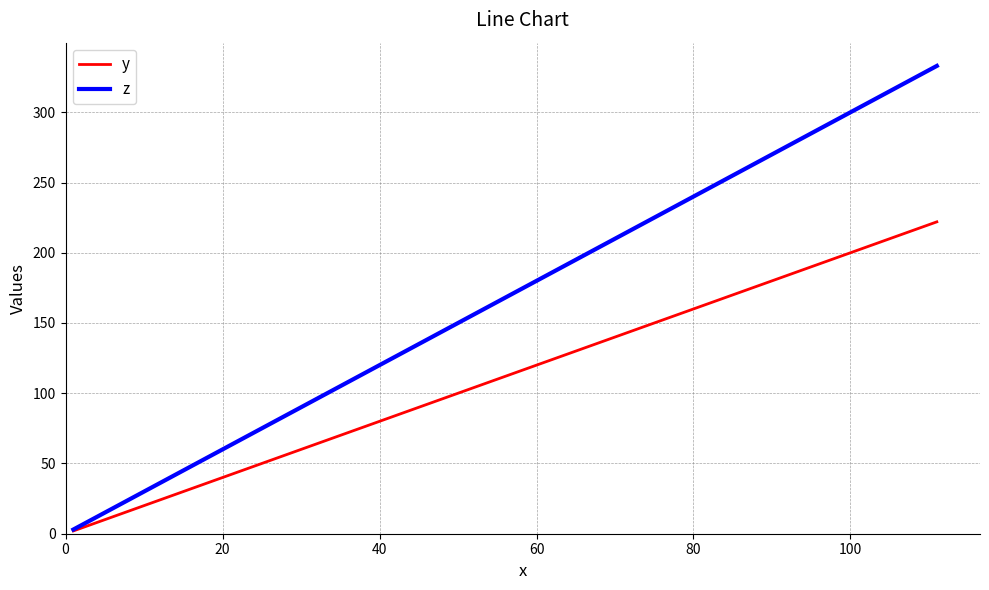

Reading left to right, what are all the values shown in this chart?

y: 2	22	222
z: 3	33	333